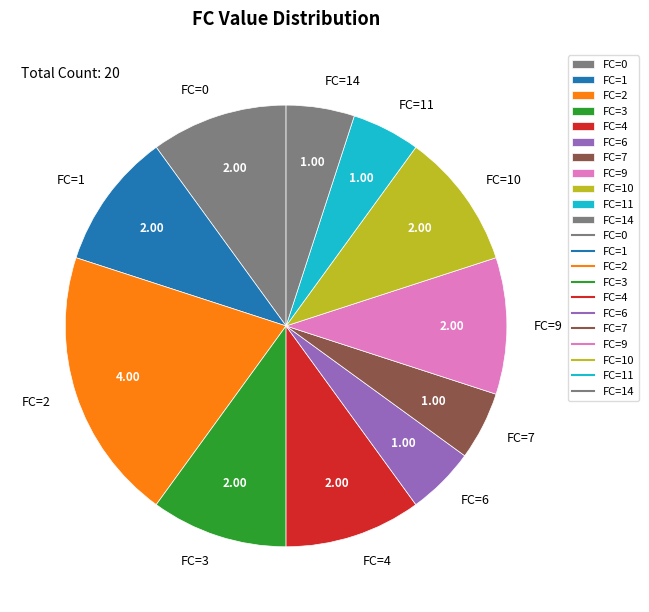

Approximately how many times larger is the value at FC=7 compared to FC=3?

0.5